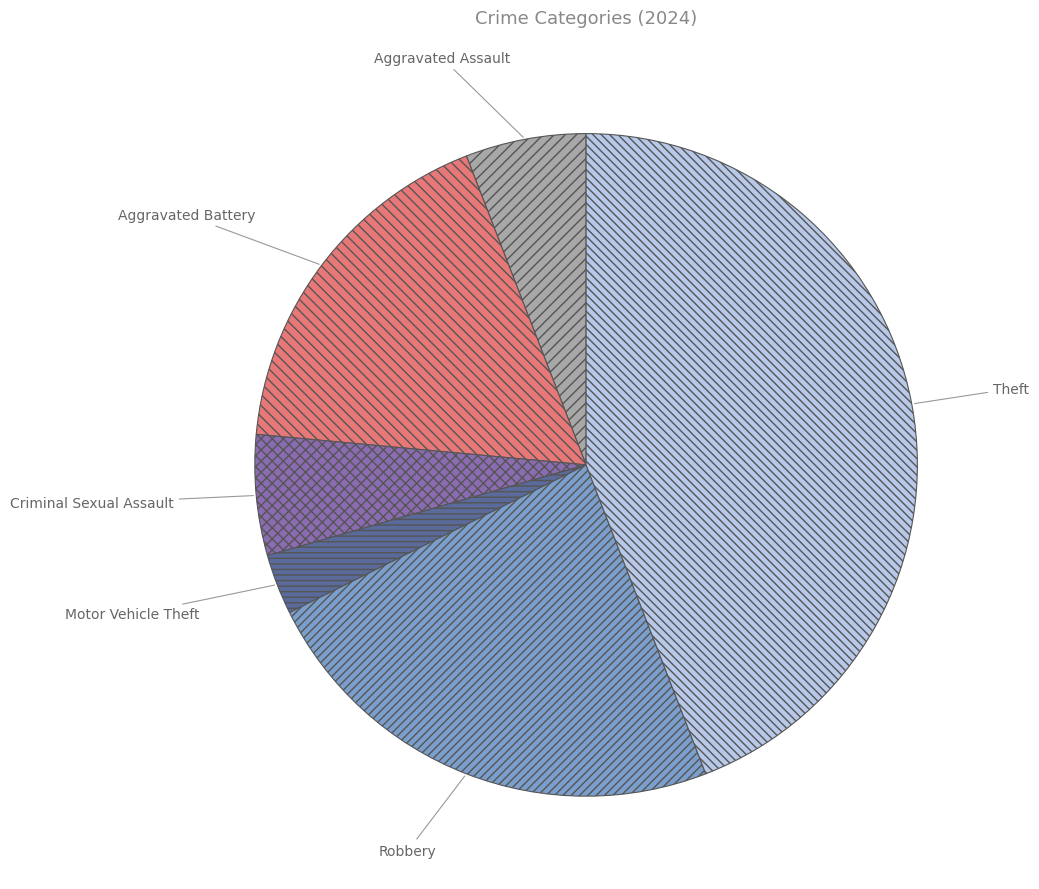

Is the sum of Aggravated Assault and Motor Vehicle Theft greater than half?

No